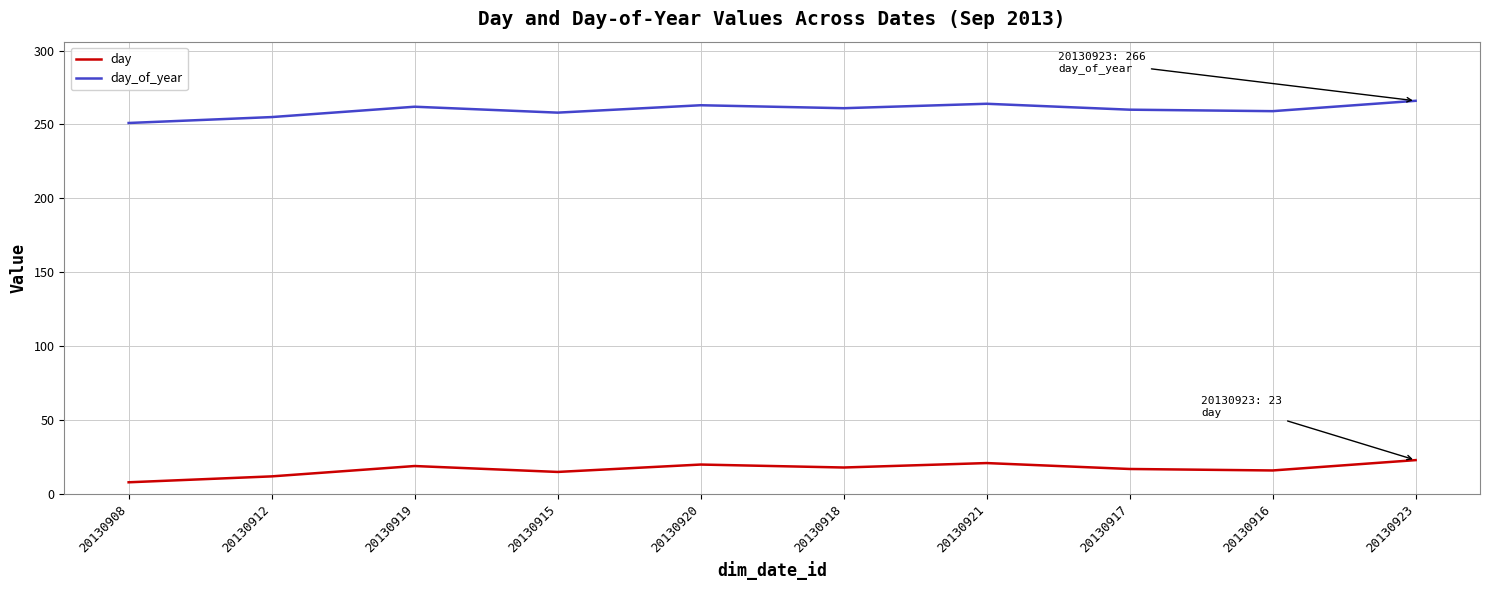

The value of day_of_year at 20130908 is 356. True or false?

False